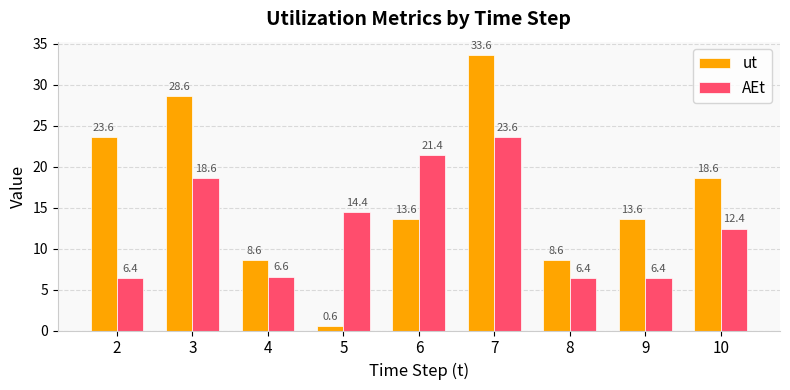

Count the number of categories in the chart.

9